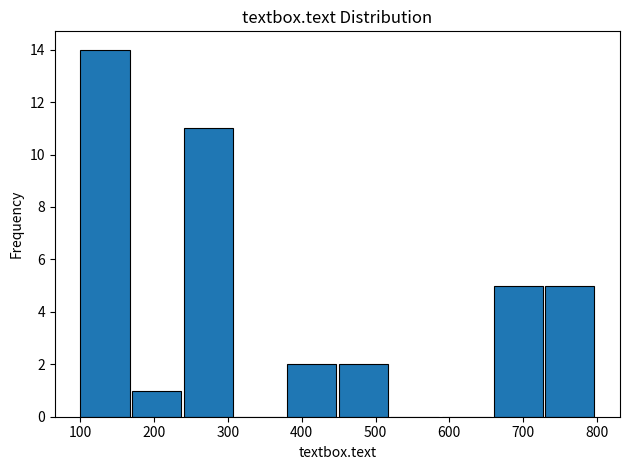

Over which range of the x-axis is the bar tallest?

100 to 170